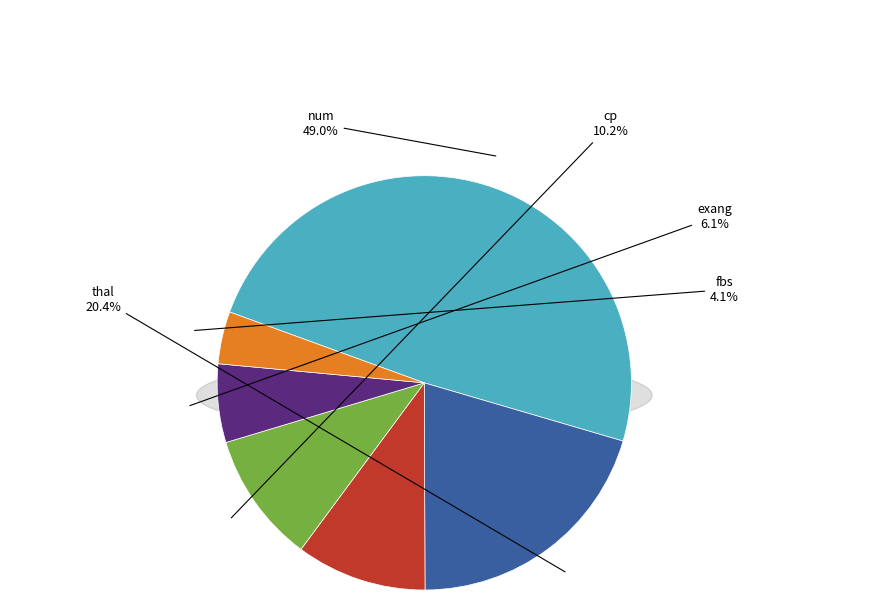

What is the change in value from slope to exang?

-2